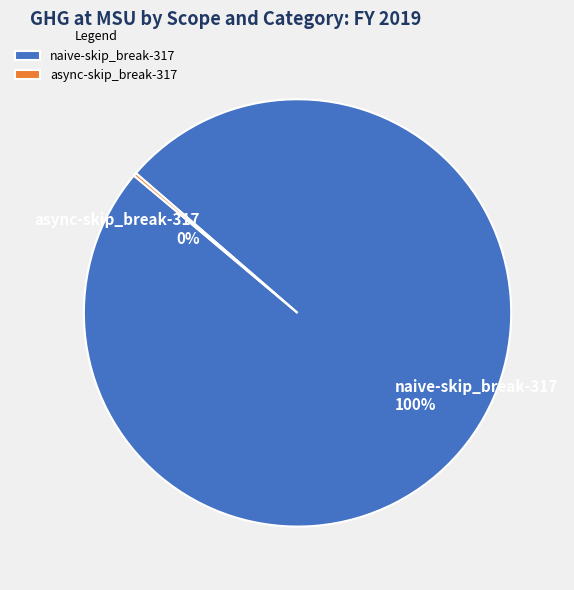

What percentage is the naive-skip_break-317 slice, to the nearest percent?

100%